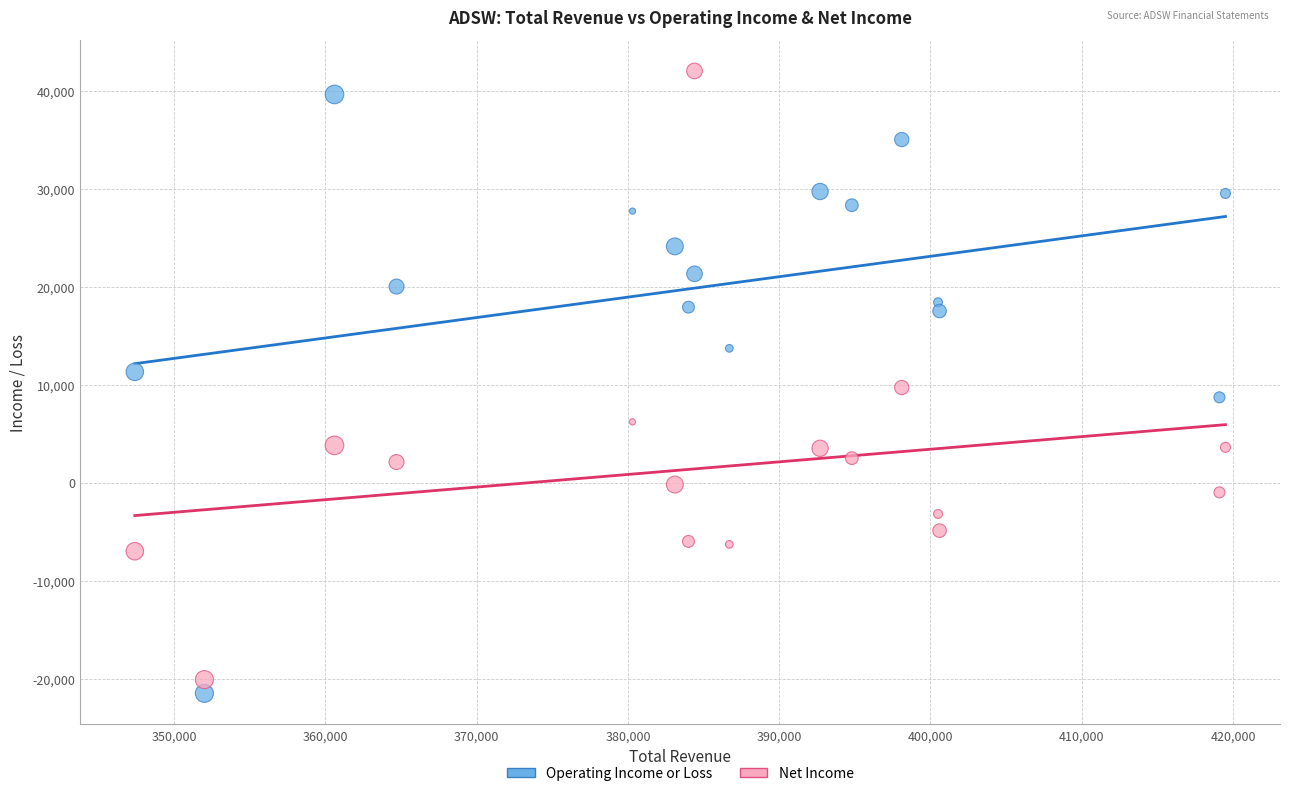

Across all data points, what is the range of Y values (max minus min)?

63500